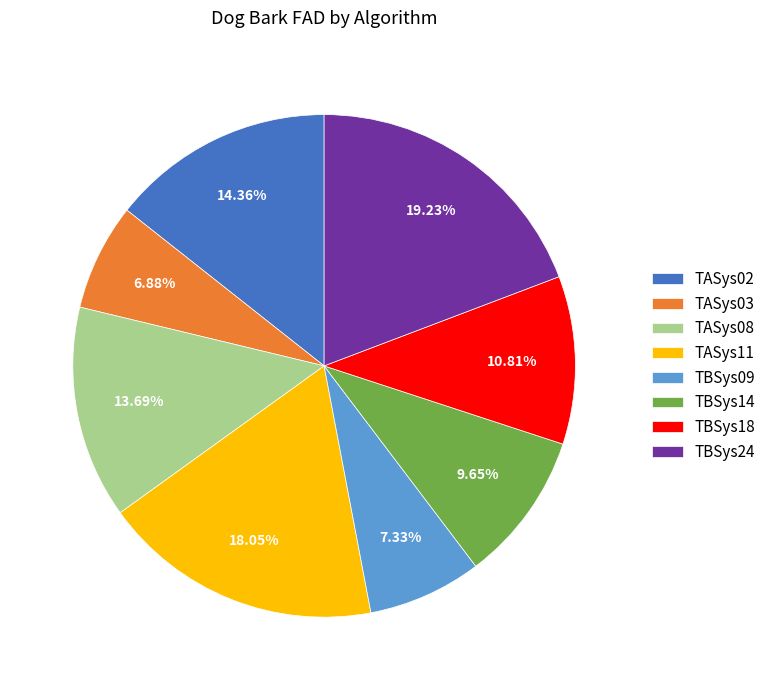

Count the number of slices in the pie.

8